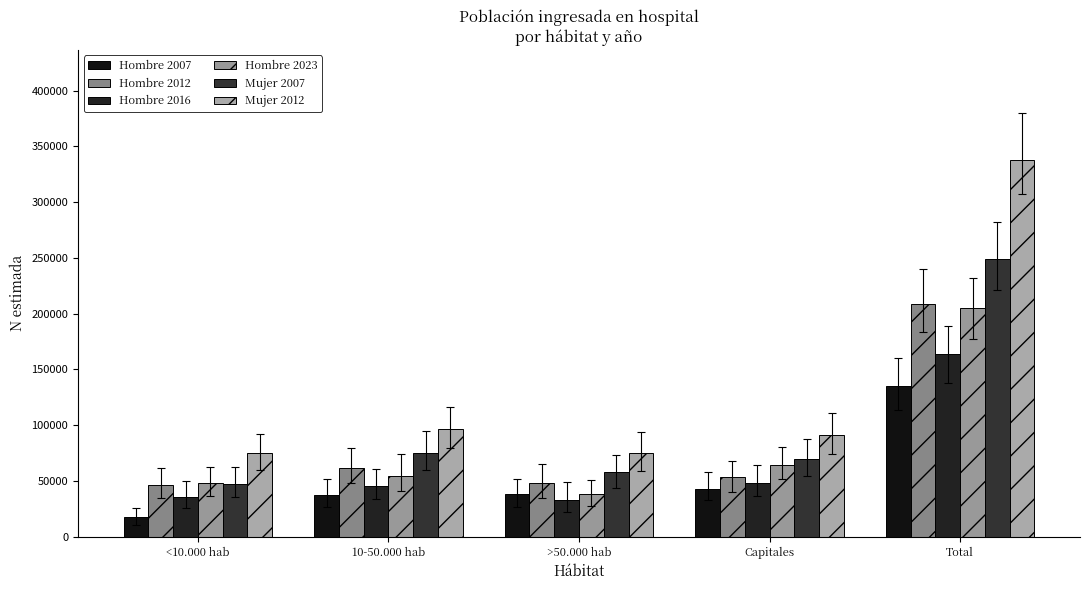

Is it true that Hombre 2012 equals 46538 at <10.000 hab?

True